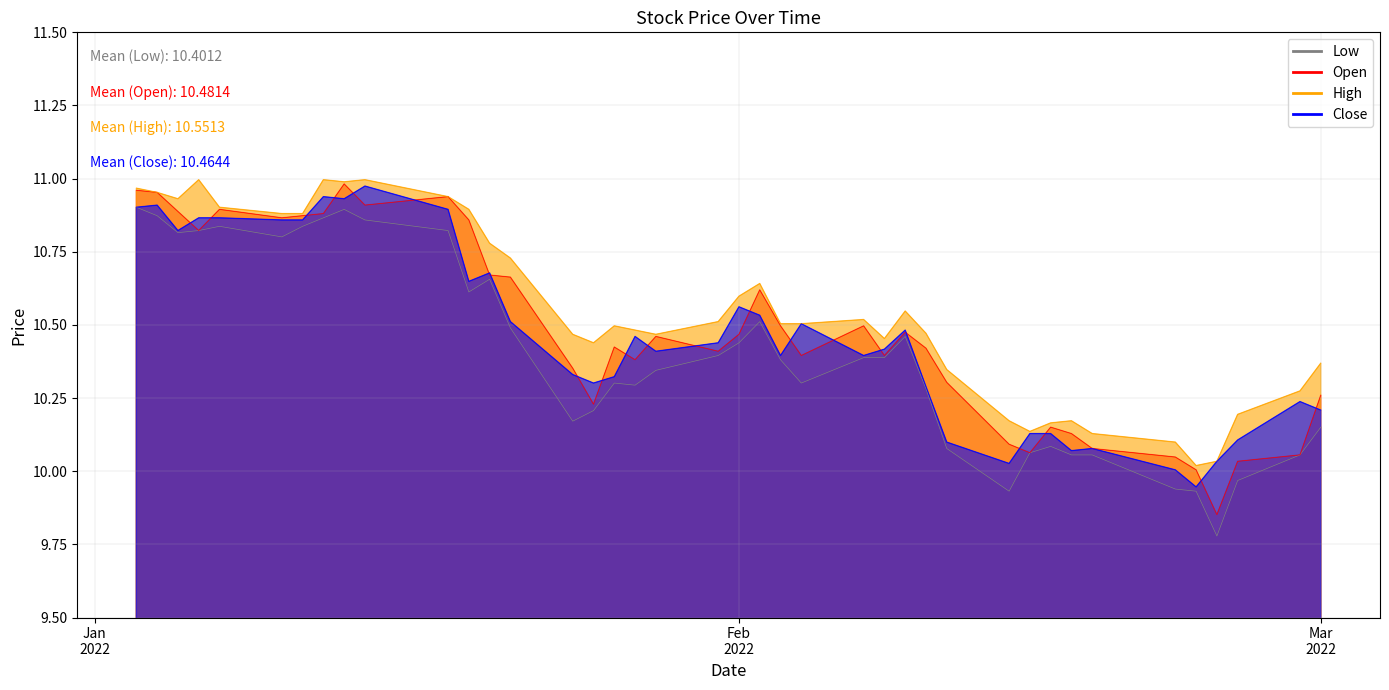

What is the highest value of the Open series?

11.0